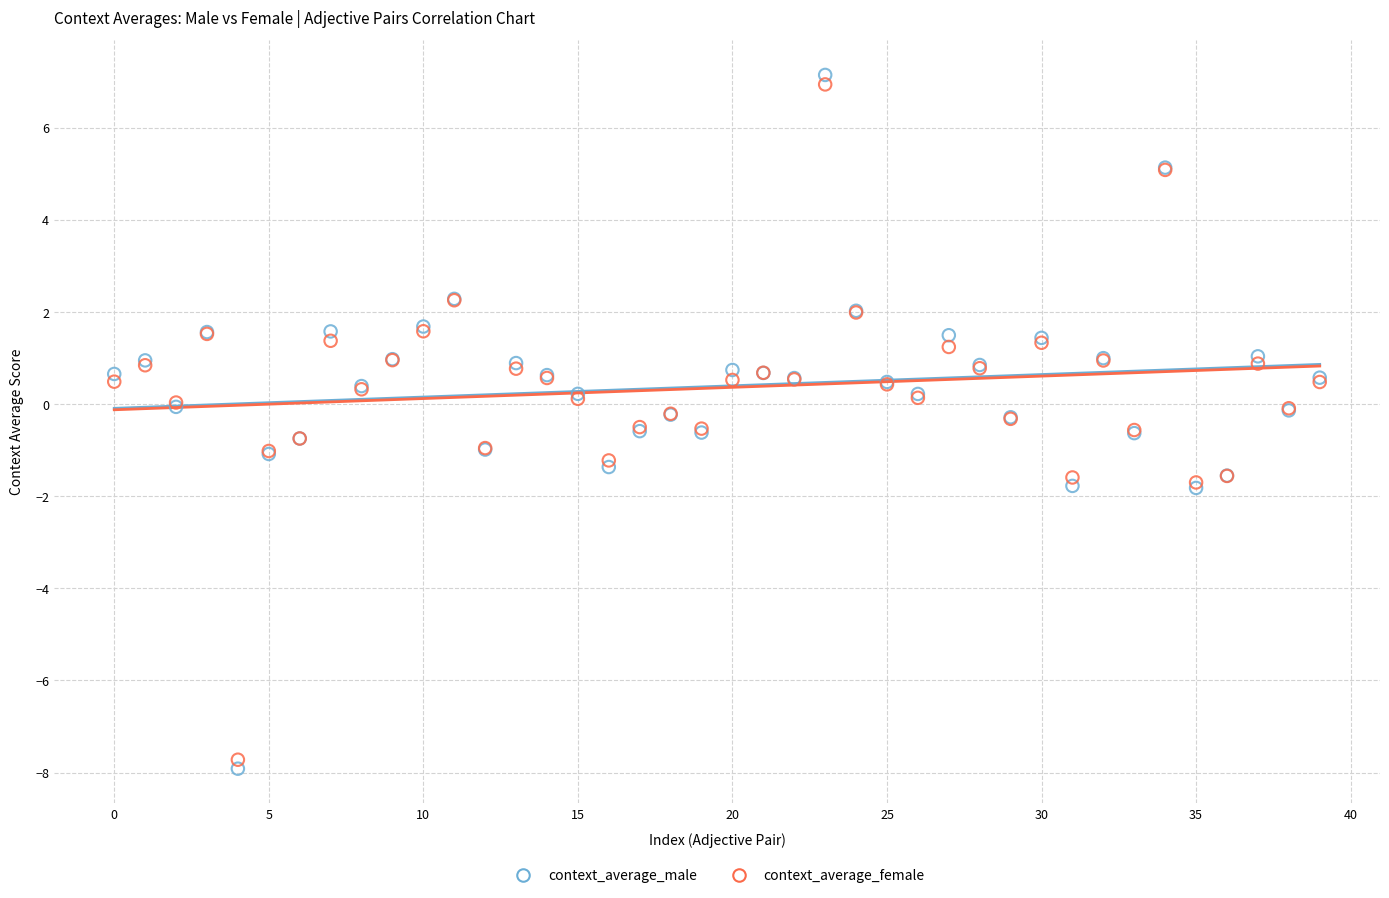

Which series contains the highest Y value?

context_average_male